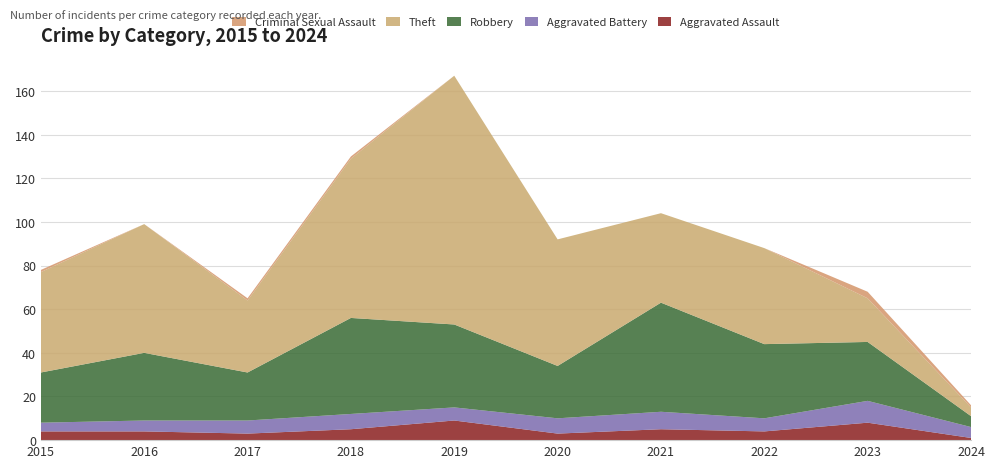

Reading left to right, transcribe all the data shown in this chart.

Aggravated Assault: 2015=4	2016=4	2017=3	2018=5	2019=9	2020=3	2021=5	2022=4	2023=8	2024=1
Aggravated Battery: 2015=4	2016=5	2017=6	2018=7	2019=6	2020=7	2021=8	2022=6	2023=10	2024=5
Robbery: 2015=23	2016=31	2017=22	2018=44	2019=38	2020=24	2021=50	2022=34	2023=27	2024=5
Theft: 2015=46	2016=59	2017=33	2018=73	2019=114	2020=58	2021=41	2022=44	2023=20	2024=4
Criminal Sexual Assault: 2015=1	2016=0	2017=1	2018=1	2019=0	2020=0	2021=0	2022=0	2023=3	2024=1